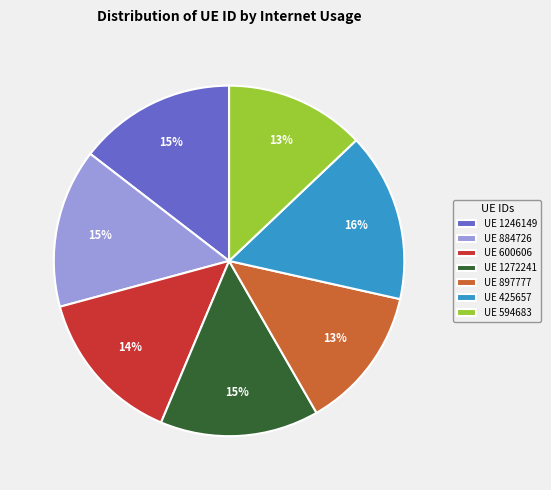

Is there any slice that represents more than half of the pie?

No